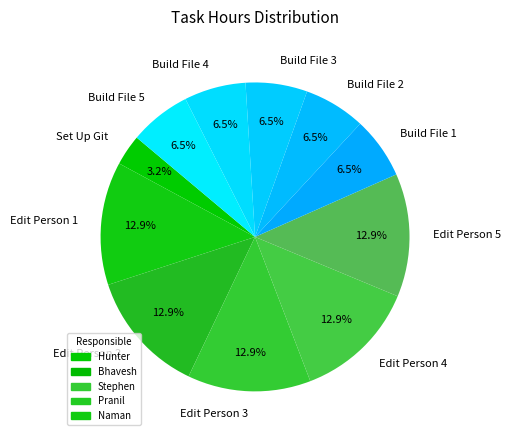

Between Build File 4 and Edit Person 2, which is larger?

Edit Person 2